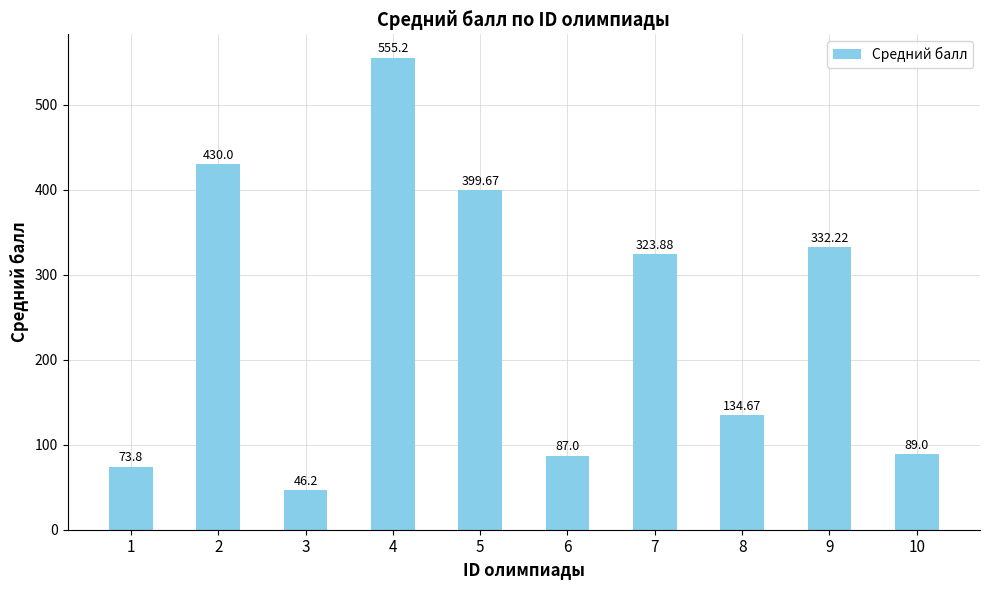

What is the difference between the second highest and second lowest values?

356.2